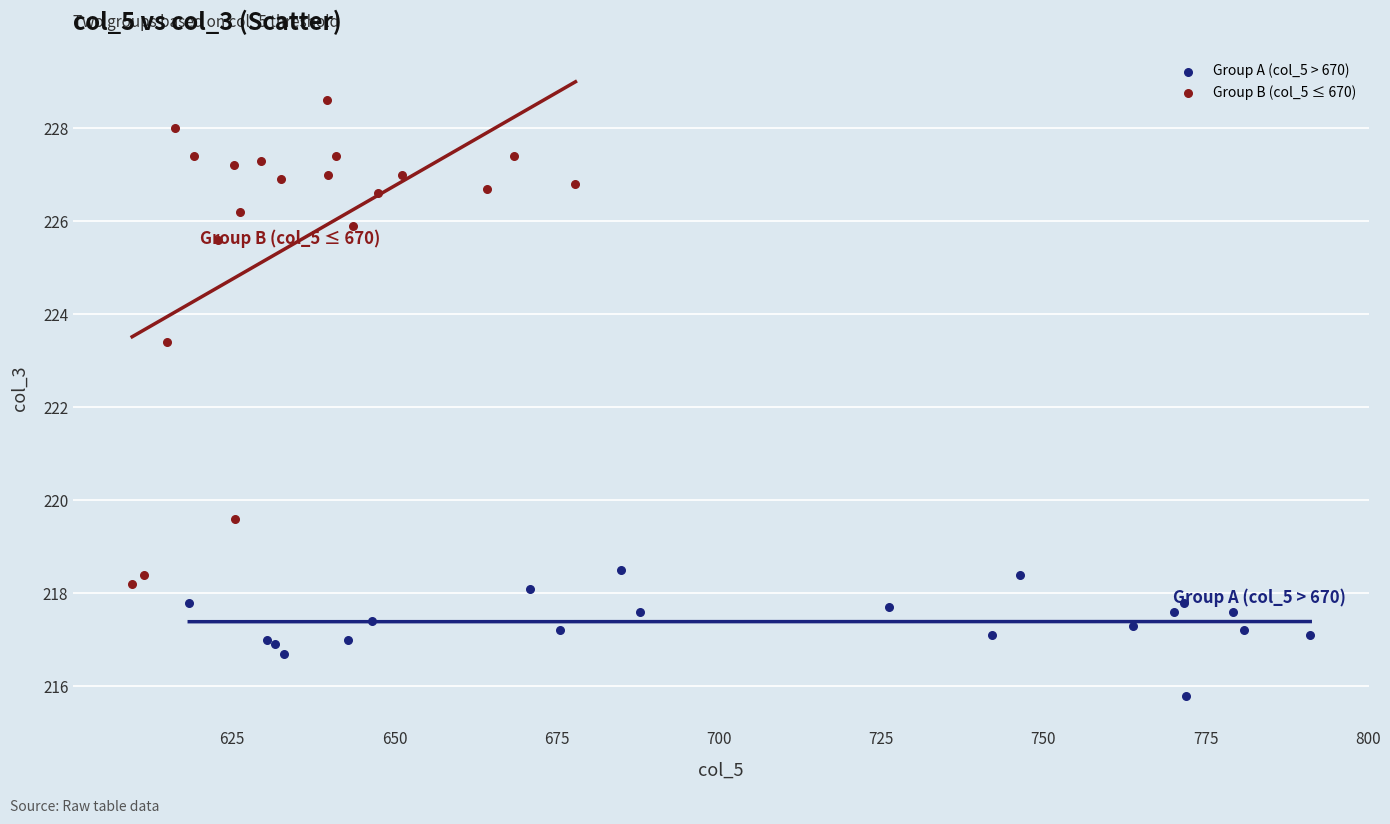

Which series has the widest spread of Y values?

Group B (col_5 ≤ 670)